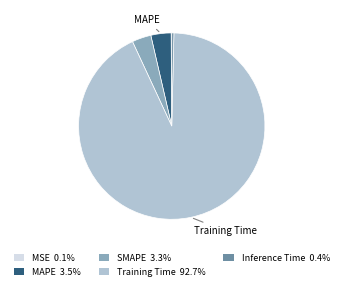

Does any single category account for the majority?

Yes